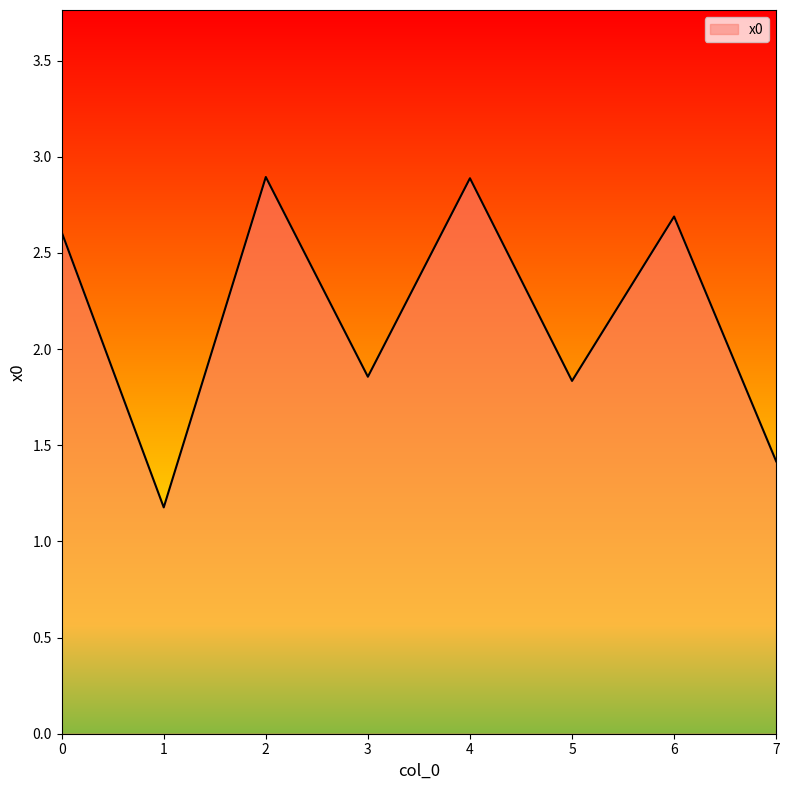

What is the difference between the second highest and minimum values?

1.7